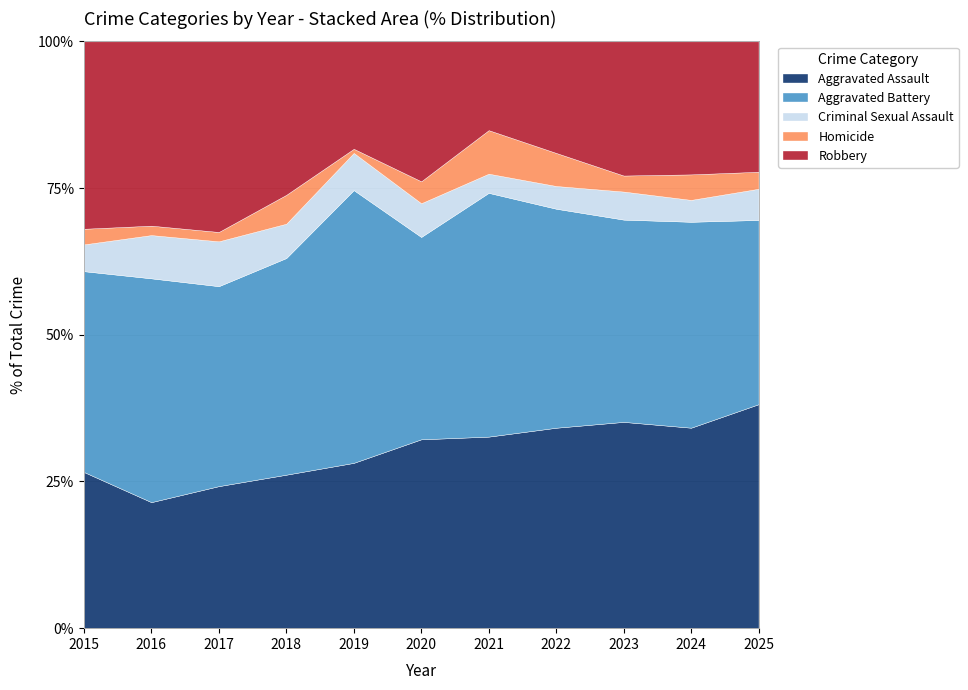

Is it true that Aggravated Assault equals 32.6 at 2021?

True